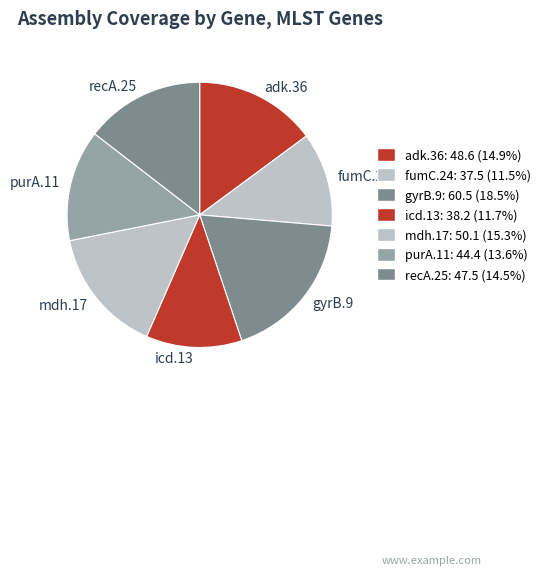

Is the sum of adk.36 and purA.11 greater than half?

No